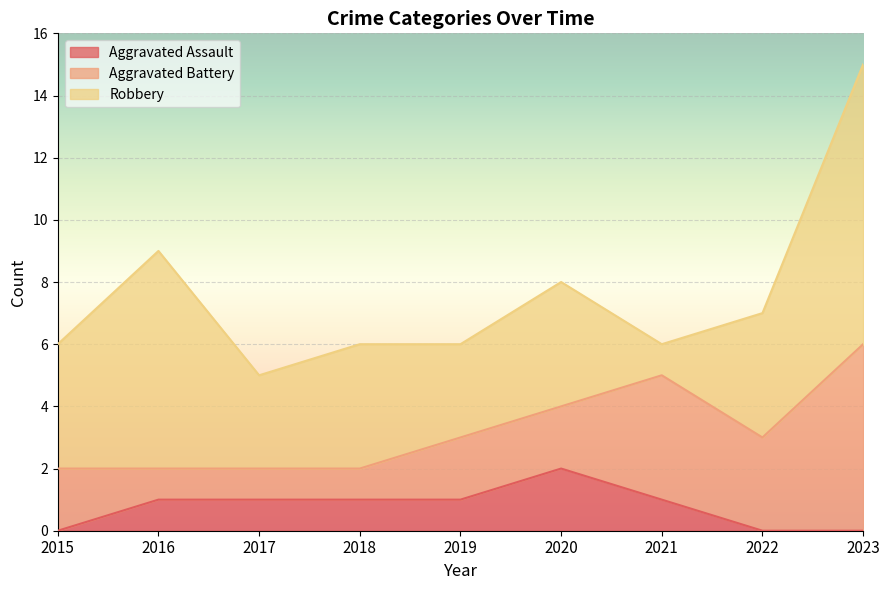

How many interior local valleys does the Robbery series have?

3